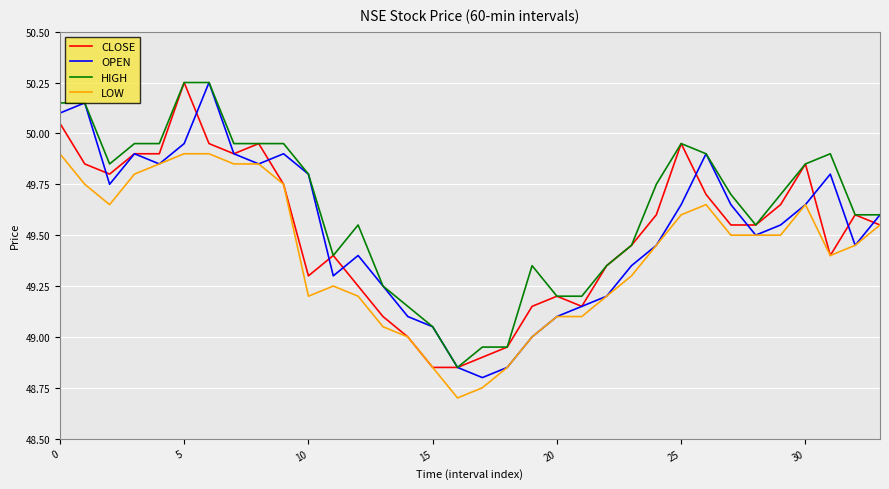

True or false: LOW has more than 2 interior local peaks.

True